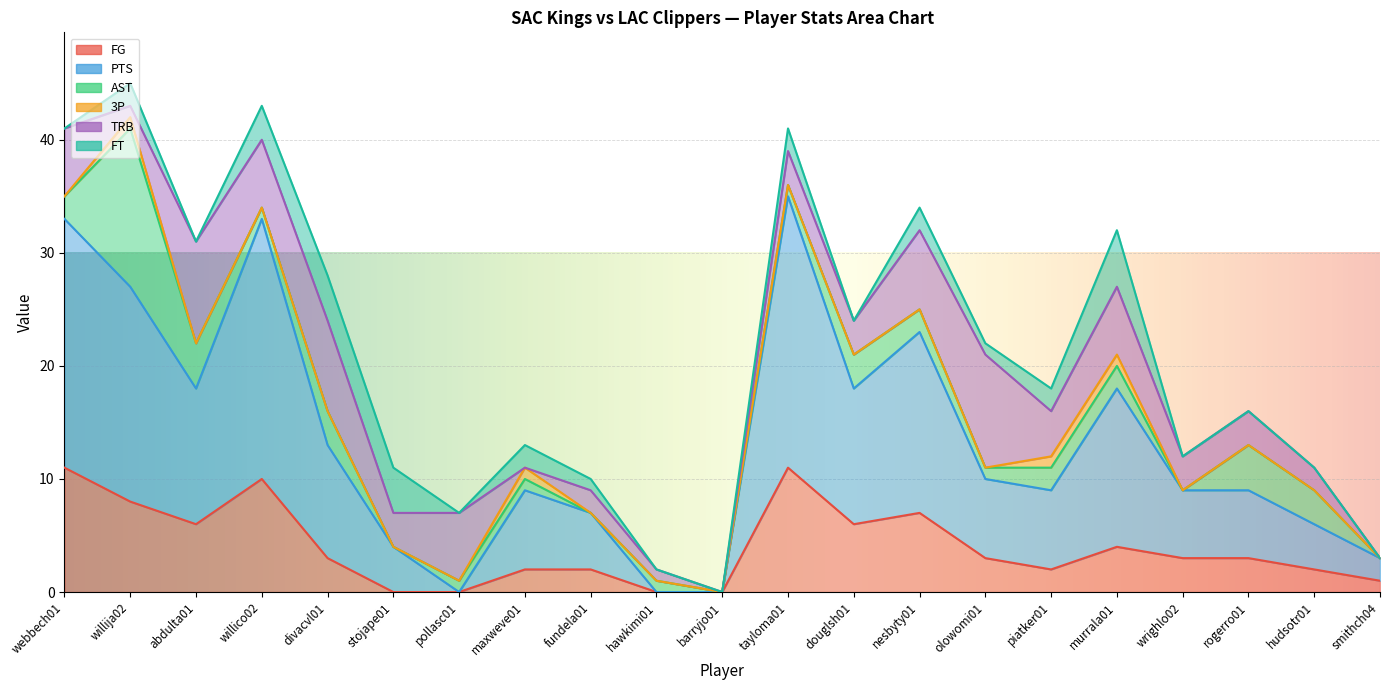

Where is the first local maximum for FT?

willija02